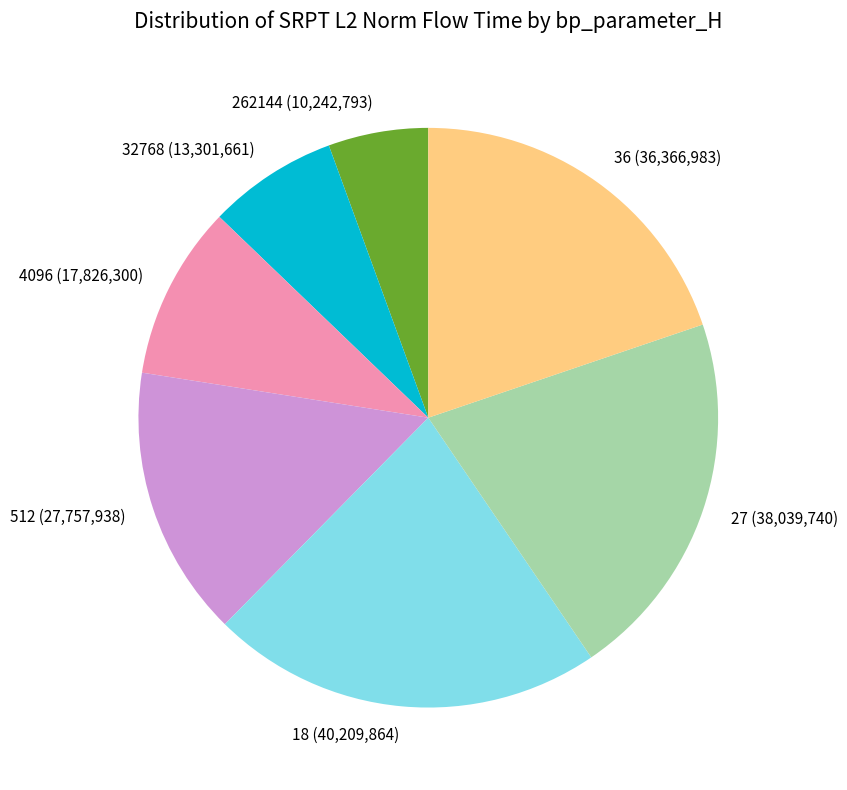

Approximately how many times larger is the value at 4096 compared to 18?

0.4